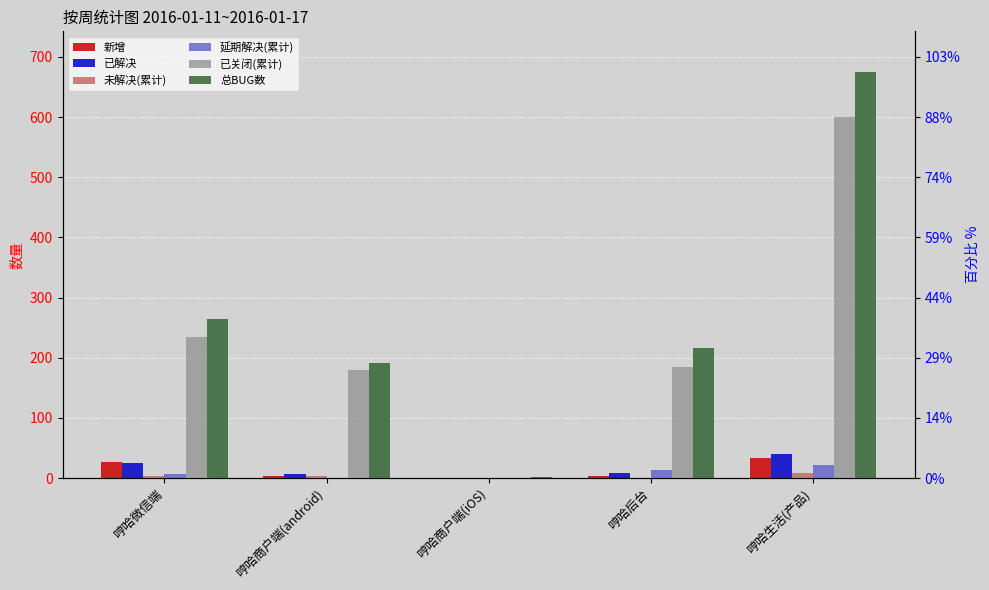

Where is 延期解决(累计) nearest to the value 10?

哼哈微信端